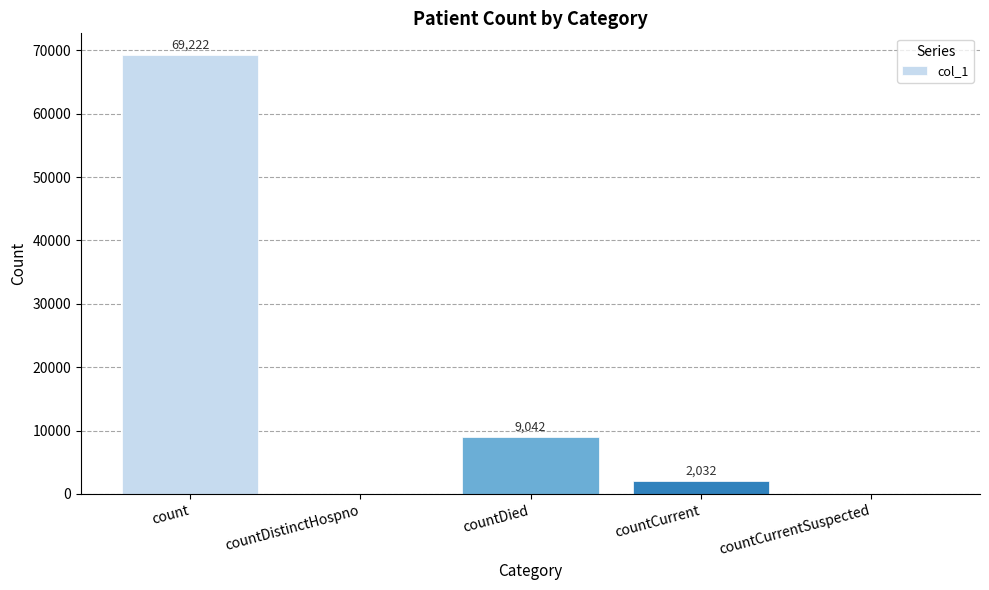

Which label corresponds to the largest value in the chart?

count